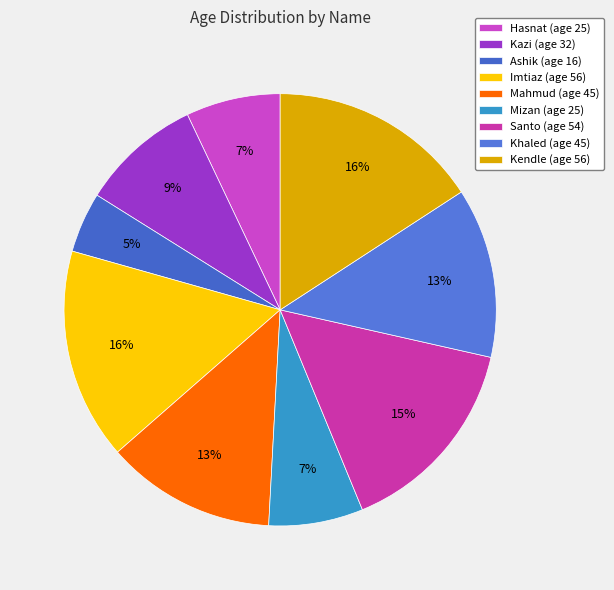

To the nearest percent, what percentage of the pie is Khaled?

13%